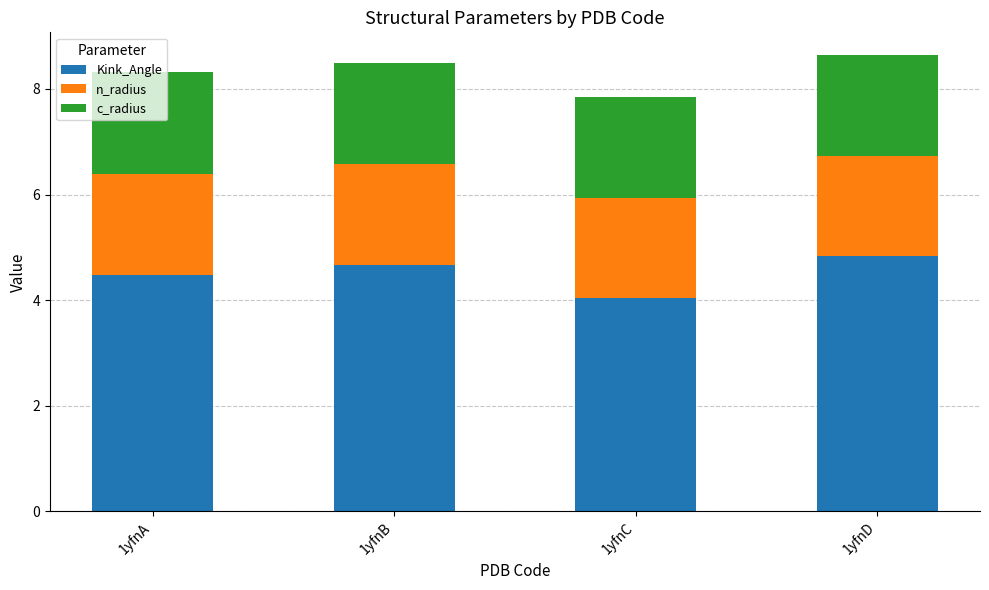

What is the total value across all series at 1yfnD?

8.6